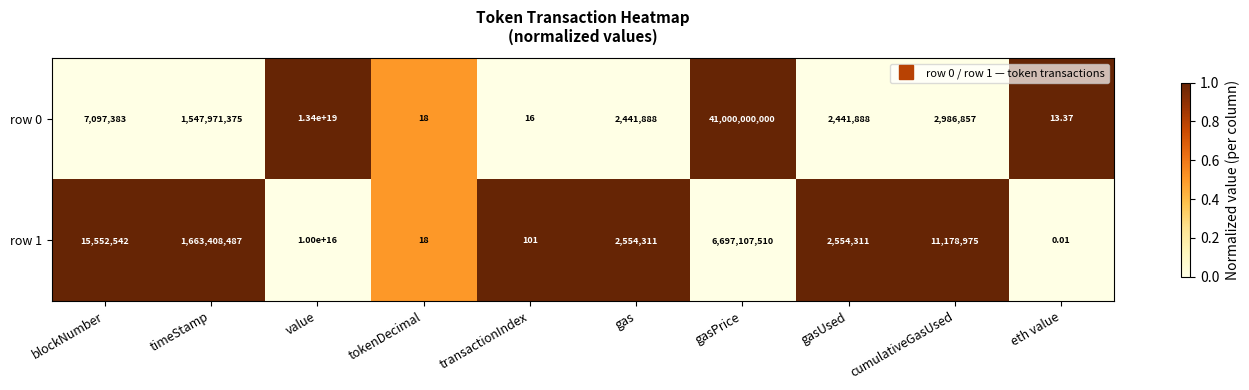

At which category is the sum across all series the highest?

value